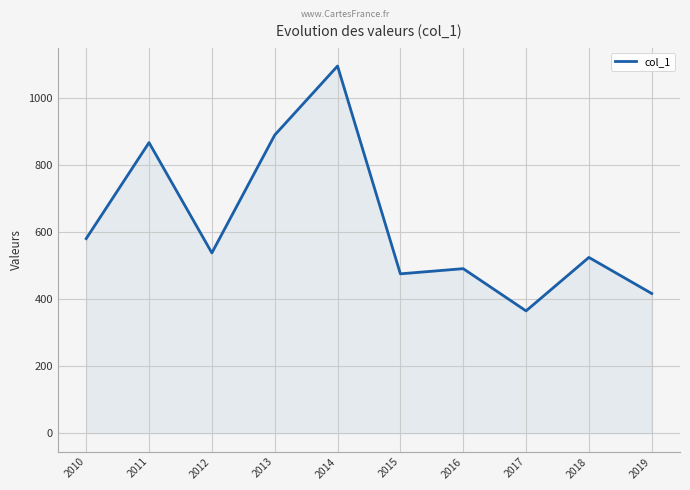

How many interior local peaks (higher than both neighbors) does the data have?

4